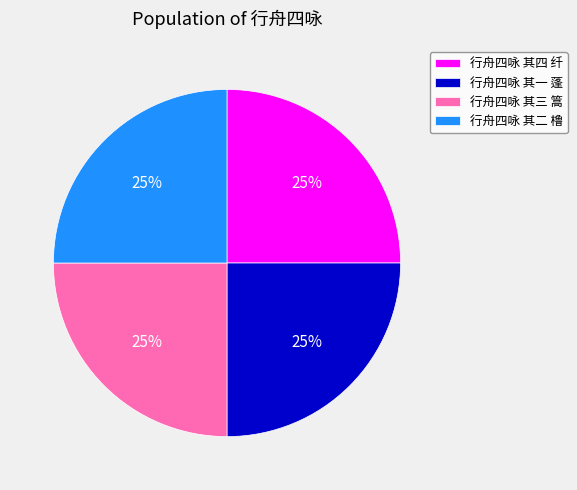

To the nearest percent, what is the average slice percentage?

25%